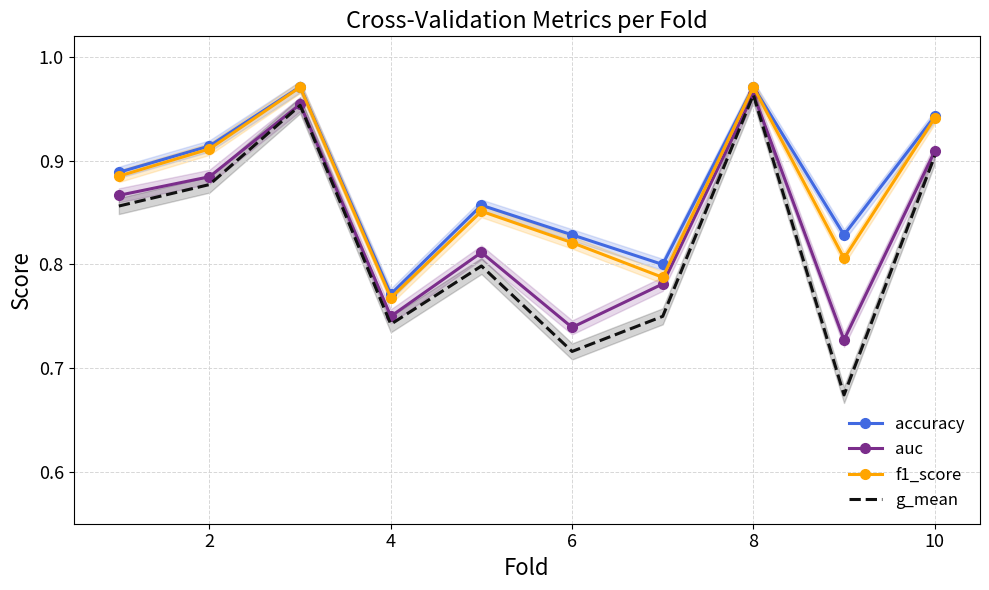

Which series has the largest range (max minus min)?

g_mean